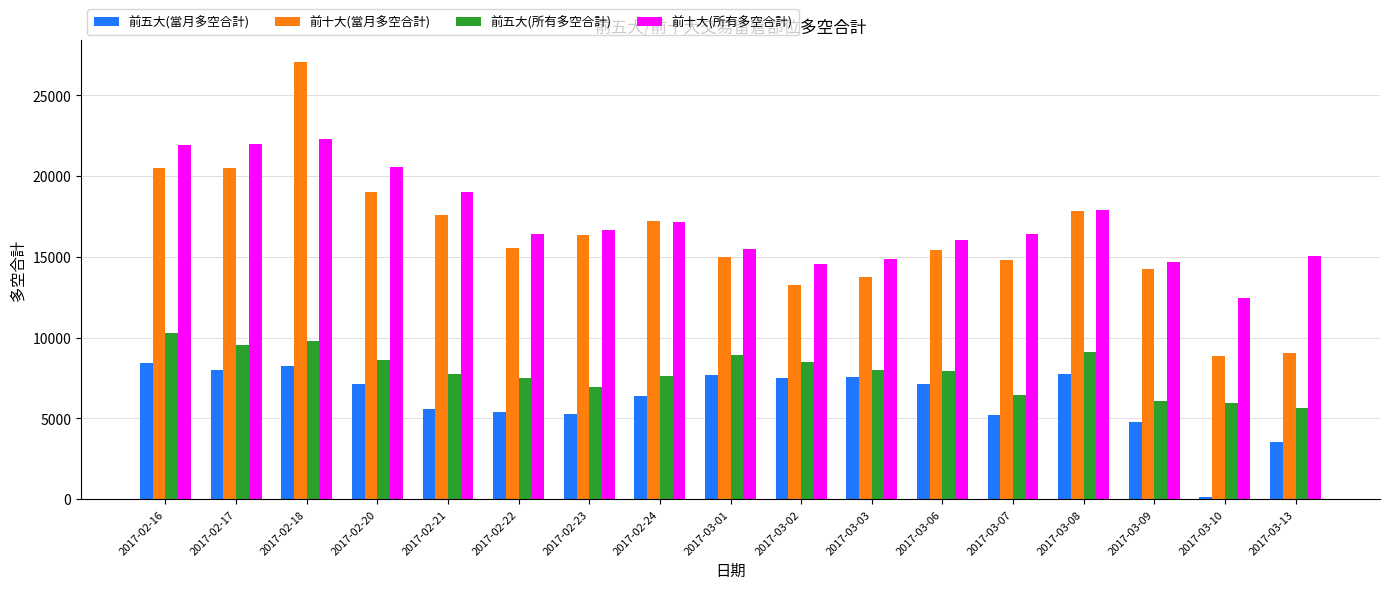

What is the label of the 3rd bar from the left?

2017-02-18